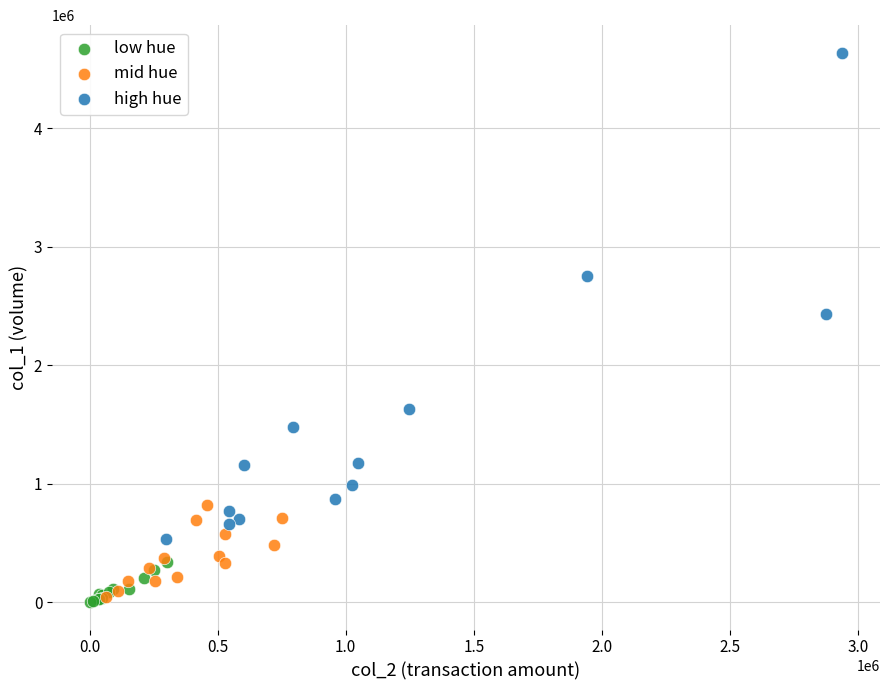

What are all the series names shown in the legend?

low hue, mid hue, high hue